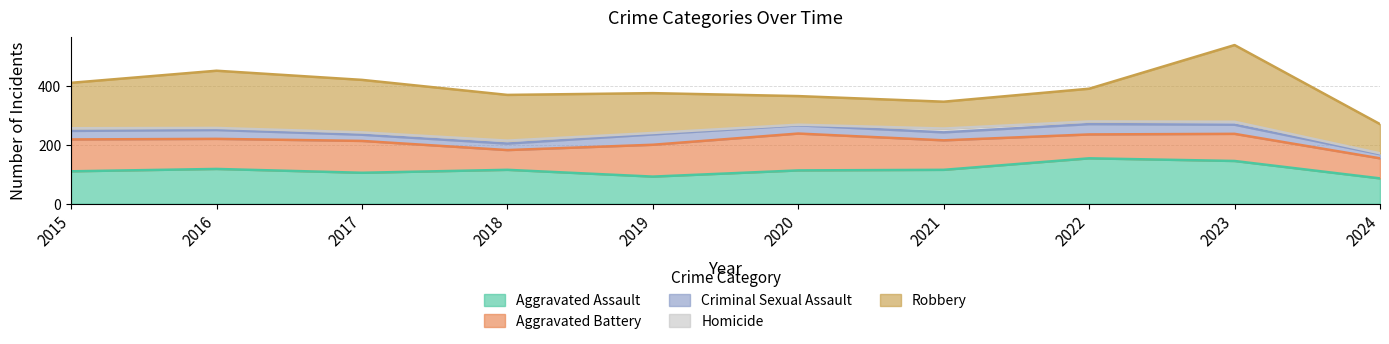

True or false: Criminal Sexual Assault has more than 0 points higher than both neighbors.

True